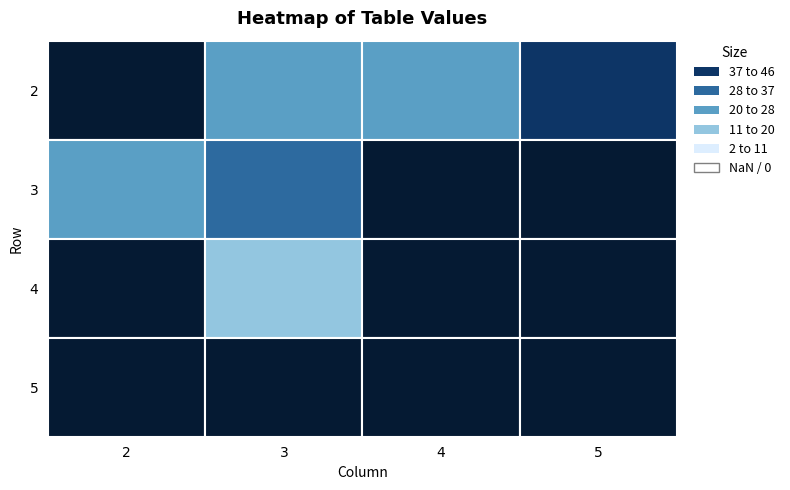

What is the total value across all series at 4?

297